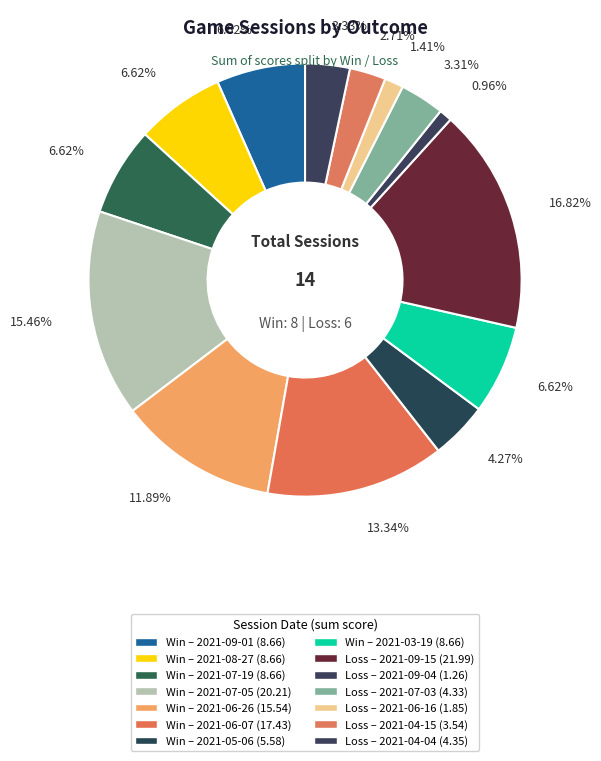

How many slices are in this pie chart?

14